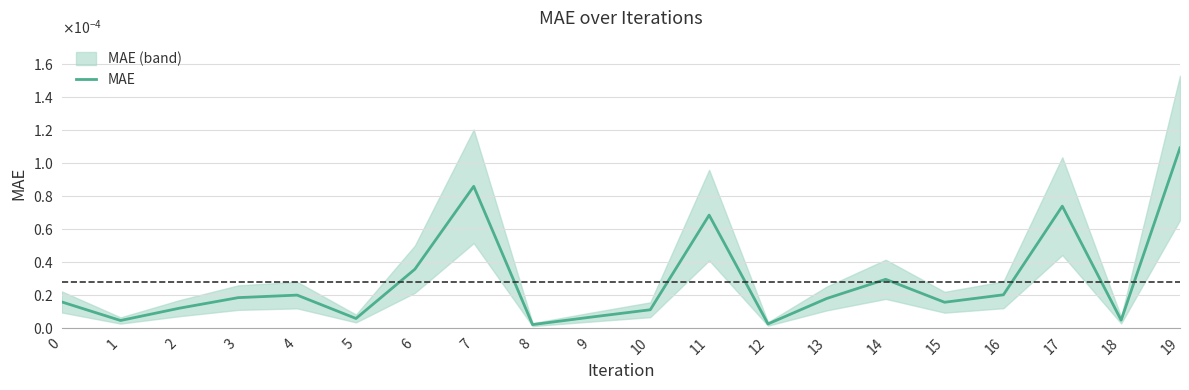

Does the chart have visible grid lines?

Yes